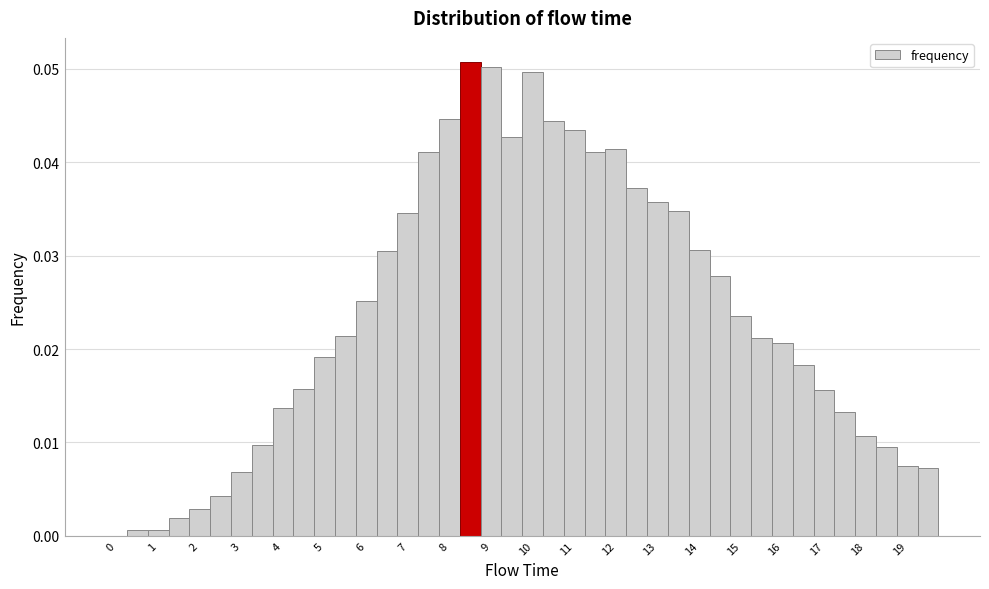

Reading left to right, transcribe this chart: for each bar, give the range it covers on the x-axis and its height. Neither the bar edges nor the heights are printed on the chart, so give them approximately, as read against the axes.

-0.25 to 0.25: 0
0.25 to 0.75: under 0.001
0.75 to 1.25: under 0.001
1.25 to 1.75: 0.002
1.75 to 2.25: 0.003
2.25 to 2.75: 0.004
2.75 to 3.25: 0.007
3.25 to 3.75: 0.010
3.75 to 4.25: 0.014
4.25 to 4.75: 0.016
4.75 to 5.25: 0.019
5.25 to 5.75: 0.021
5.75 to 6.25: 0.025
6.25 to 6.75: 0.030
6.75 to 7.25: 0.035
7.25 to 7.75: 0.041
7.75 to 8.25: 0.045
8.25 to 8.75: 0.051
8.75 to 9.25: 0.050
9.25 to 9.75: 0.043
9.75 to 10.25: 0.050
10.25 to 10.75: 0.044
10.75 to 11.25: 0.043
11.25 to 11.75: 0.041
11.75 to 12.25: 0.041
12.25 to 12.75: 0.037
12.75 to 13.25: 0.036
13.25 to 13.75: 0.035
13.75 to 14.25: 0.031
14.25 to 14.75: 0.028
14.75 to 15.25: 0.024
15.25 to 15.75: 0.021
15.75 to 16.25: 0.021
16.25 to 16.75: 0.018
16.75 to 17.25: 0.016
17.25 to 17.75: 0.013
17.75 to 18.25: 0.011
18.25 to 18.75: 0.009
18.75 to 19.25: 0.007
19.25 to 19.75: 0.007